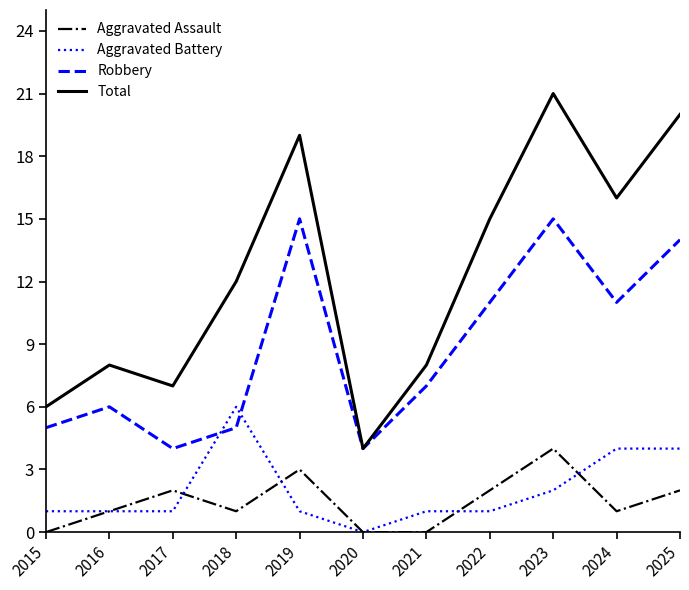

What value does the Total series have at 2017?

7